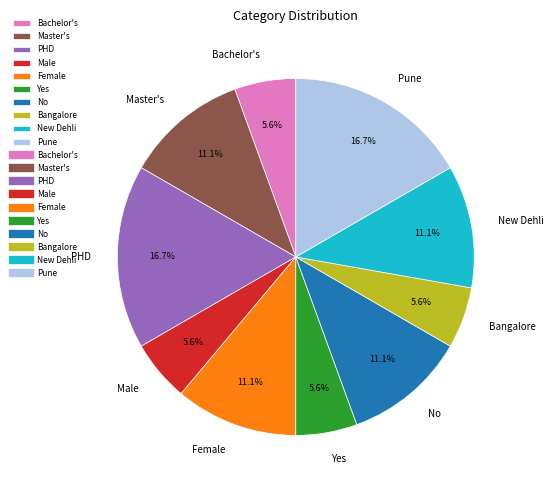

What percentage is NOT represented by Male?

94.4%